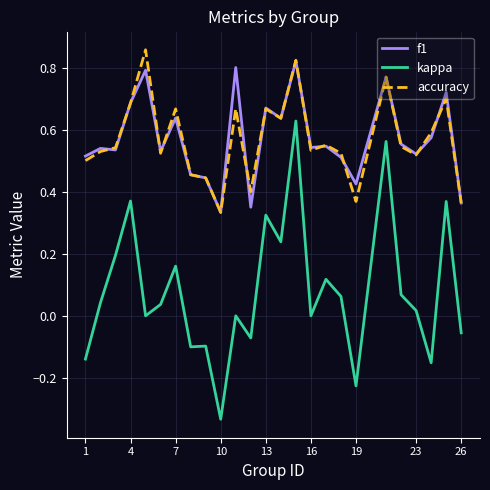

Which series has the largest range (max minus min)?

kappa